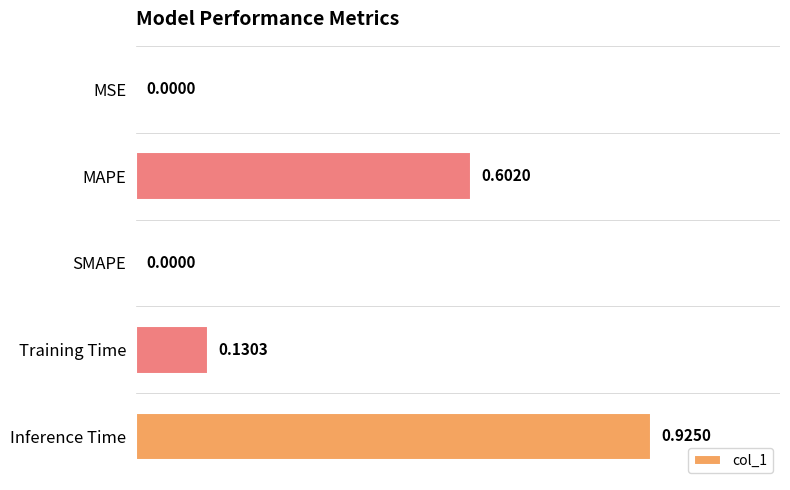

Are the bars grouped side by side (vs. stacked)?

No